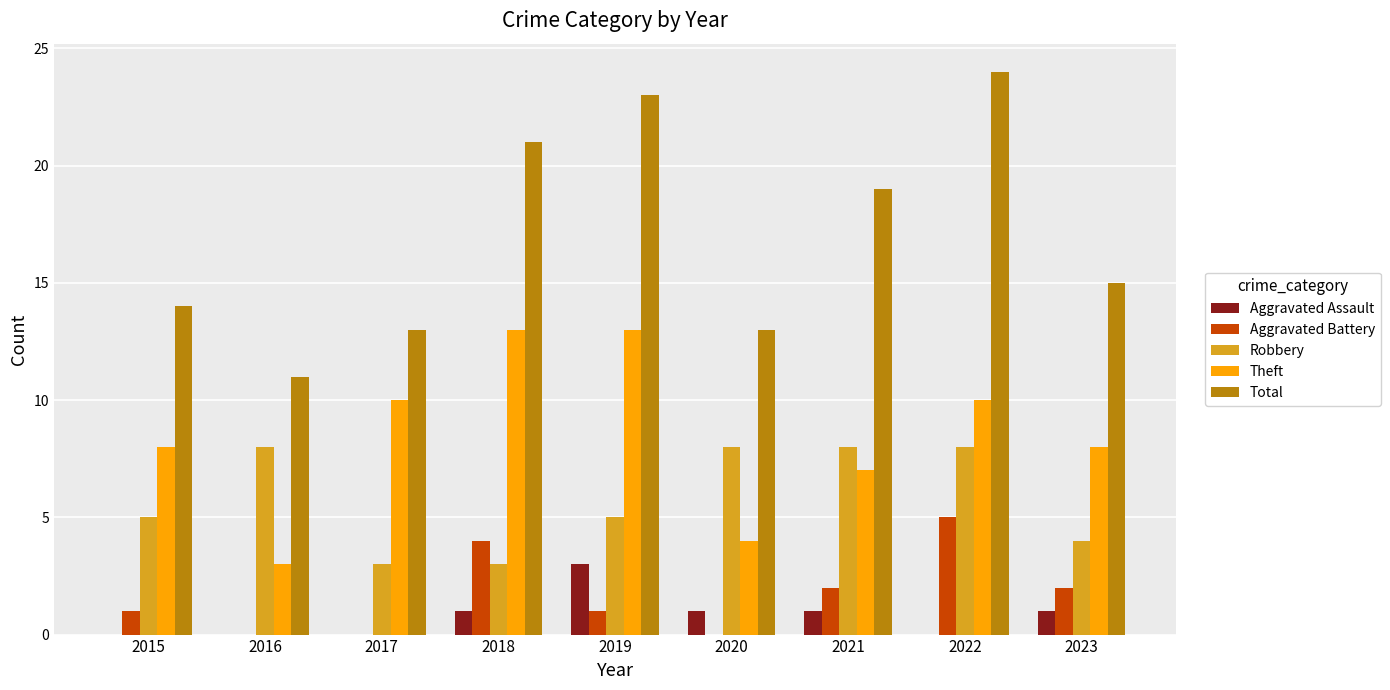

The value of Theft at 2021 is 7. True or false?

True